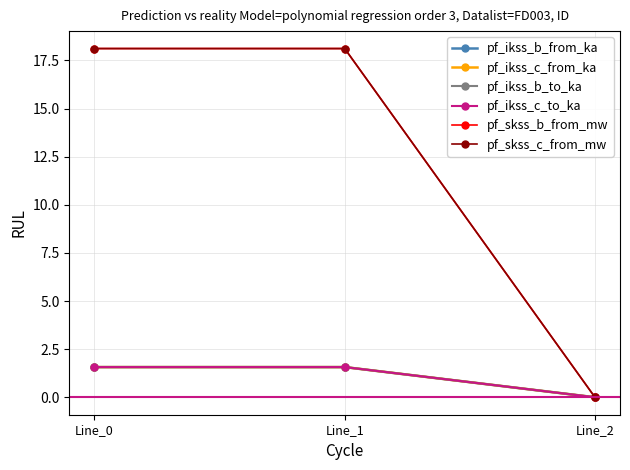

True or false: pf_skss_c_from_mw has a value of 5.5 at Line_0.

False